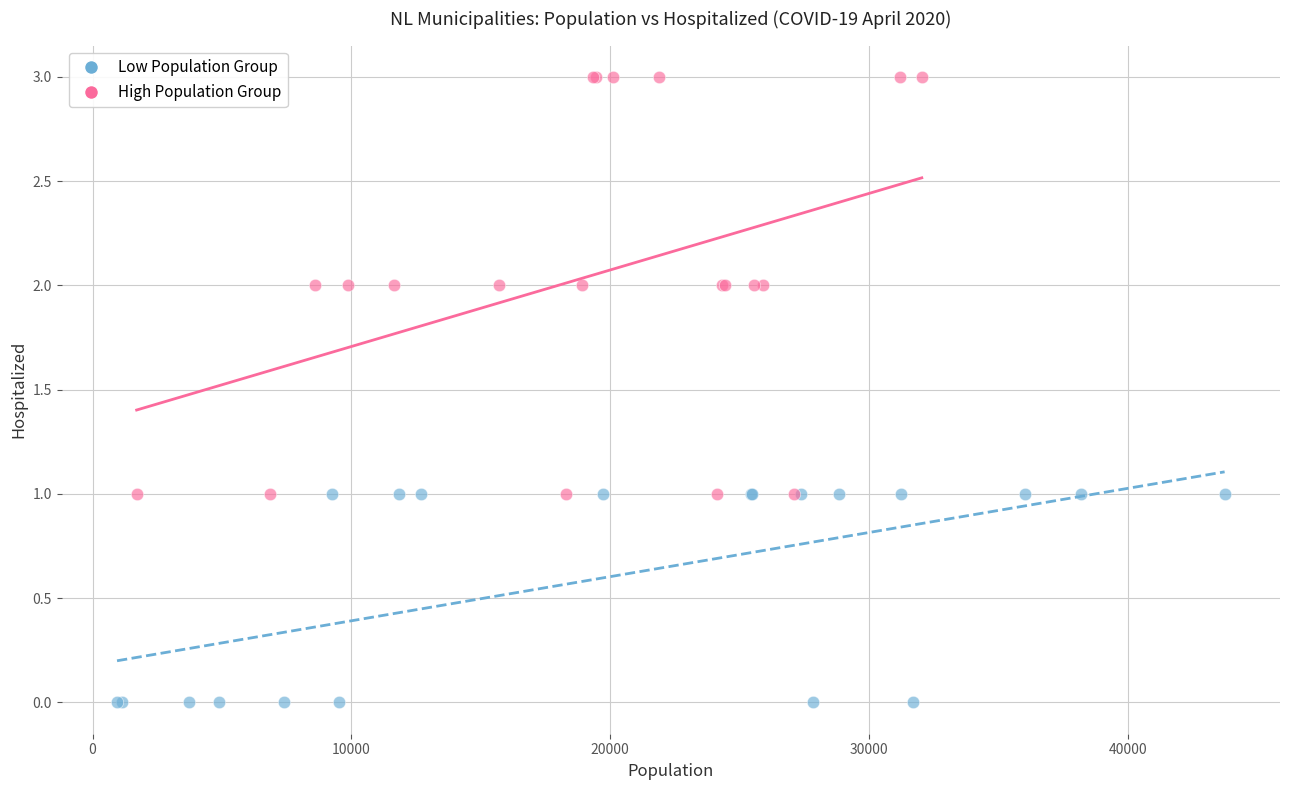

Which series contains the lowest Y value?

Low Population Group